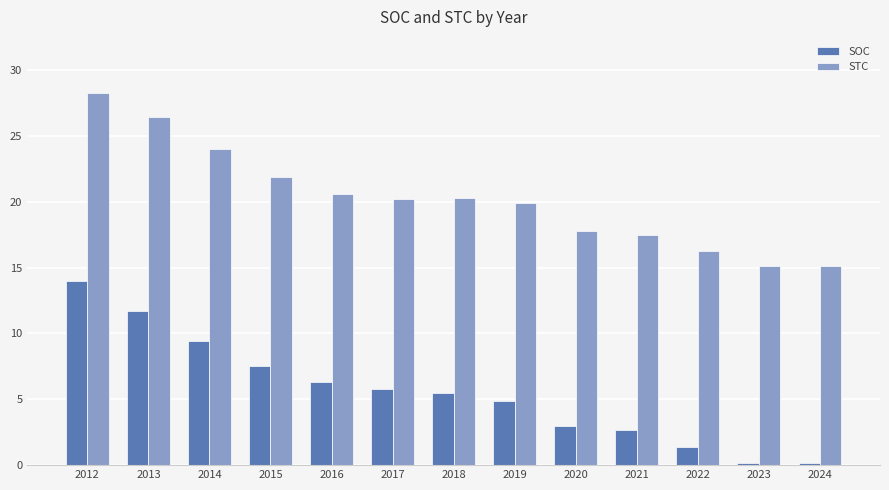

How many bars are there in total?

26